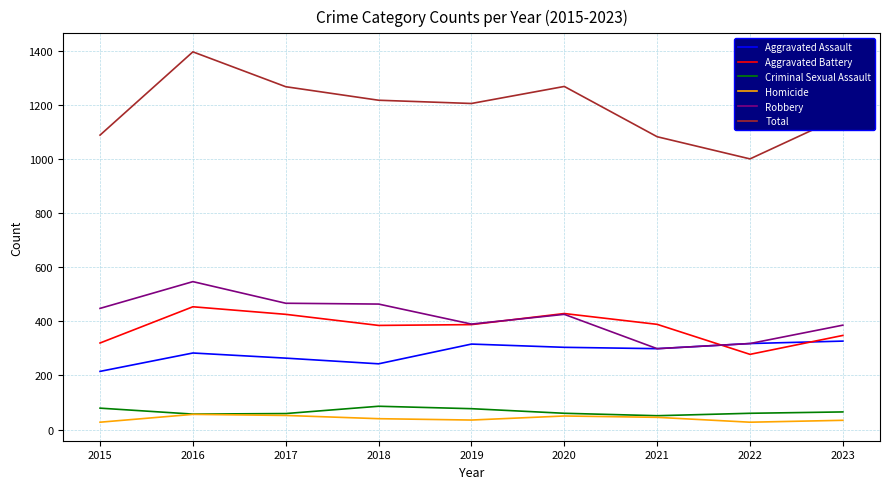

Which series has the largest total across all categories?

Total